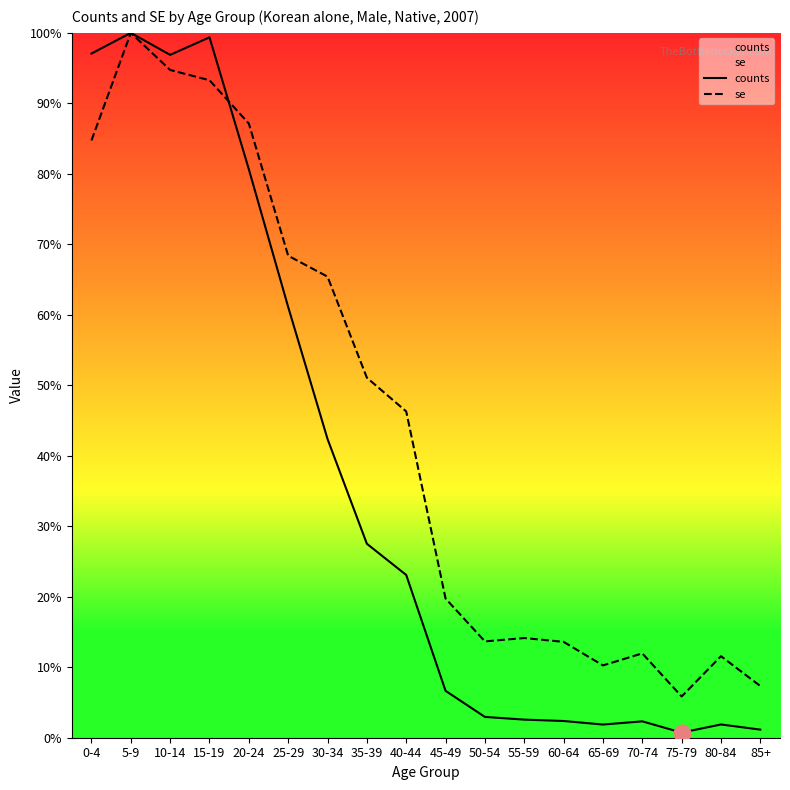

Where is the first local maximum for counts?

5-9